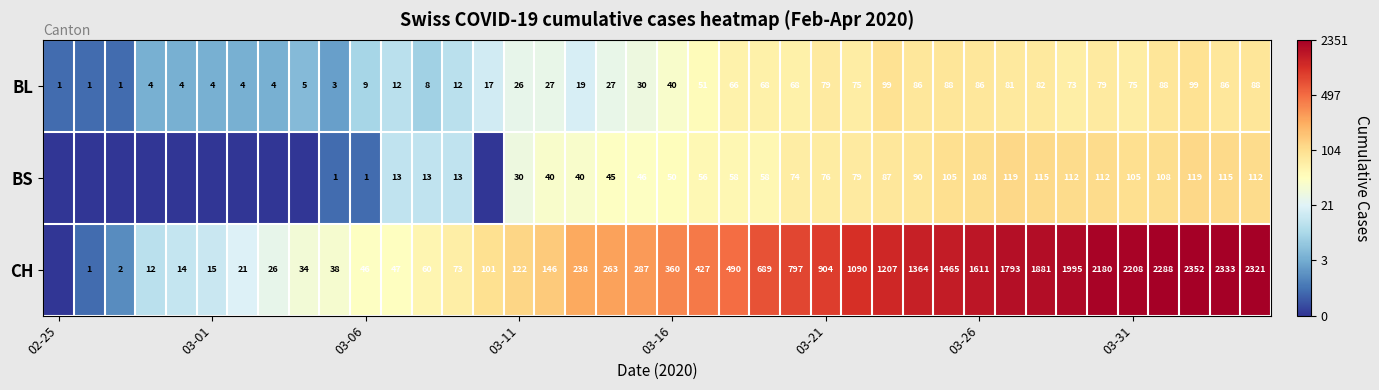

What is the sum of all BL values?

1775